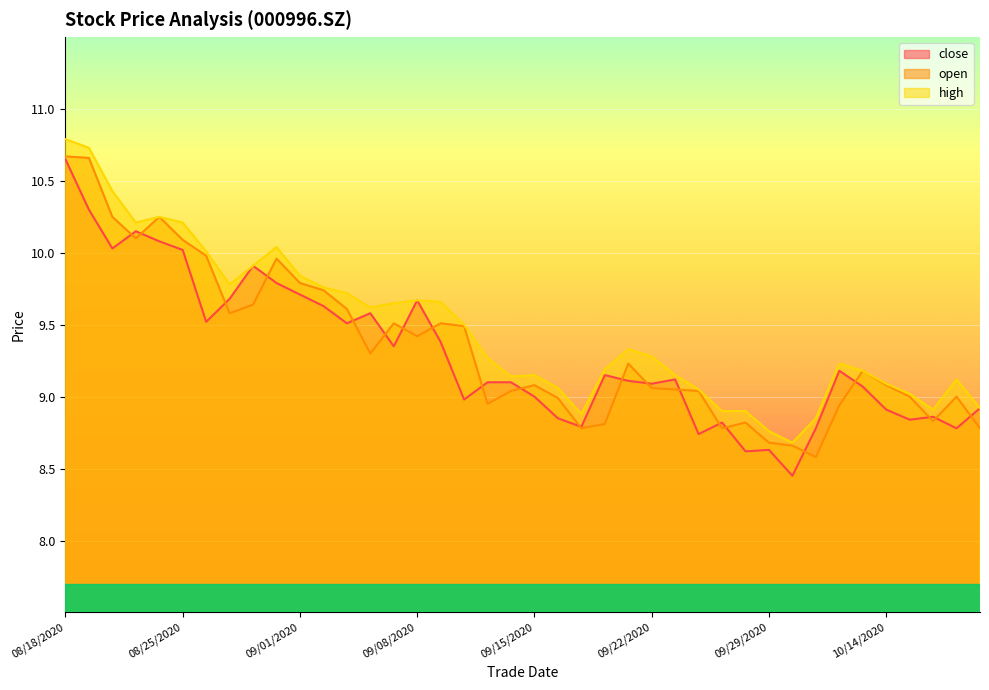

What is the difference between the maximum and minimum values in the high series?

2.1